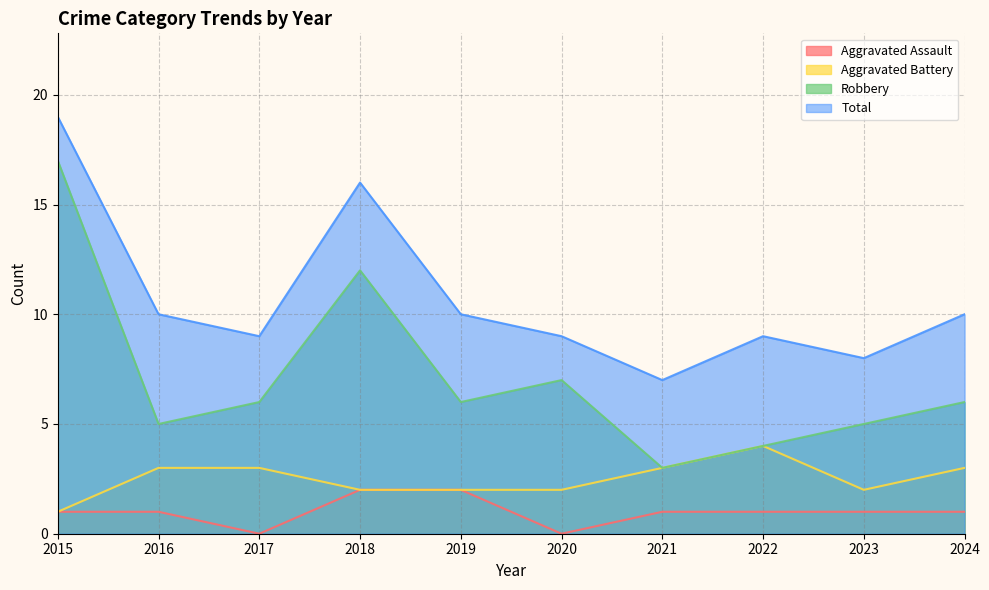

What is the sum of the Aggravated Assault values at 2022 and 2015?

2